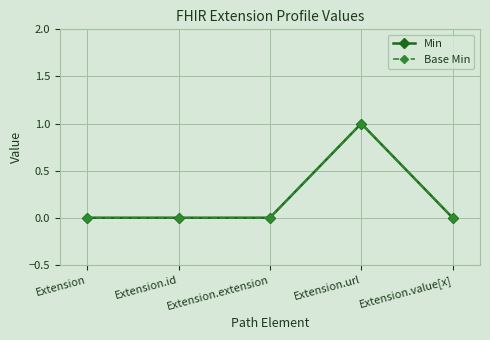

Does the chart have visible grid lines?

Yes